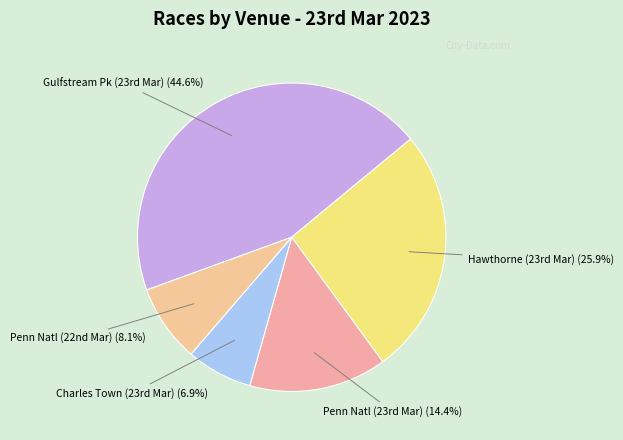

How many slices are in this pie chart?

5